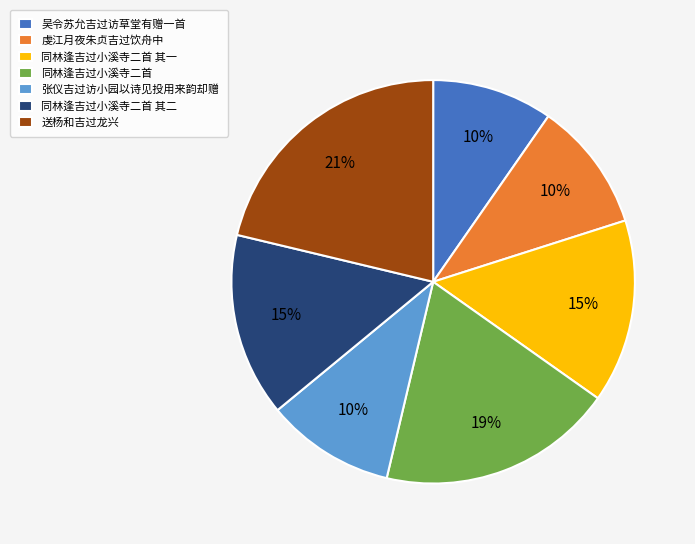

Which category has the biggest portion of the pie?

送杨和吉过龙兴